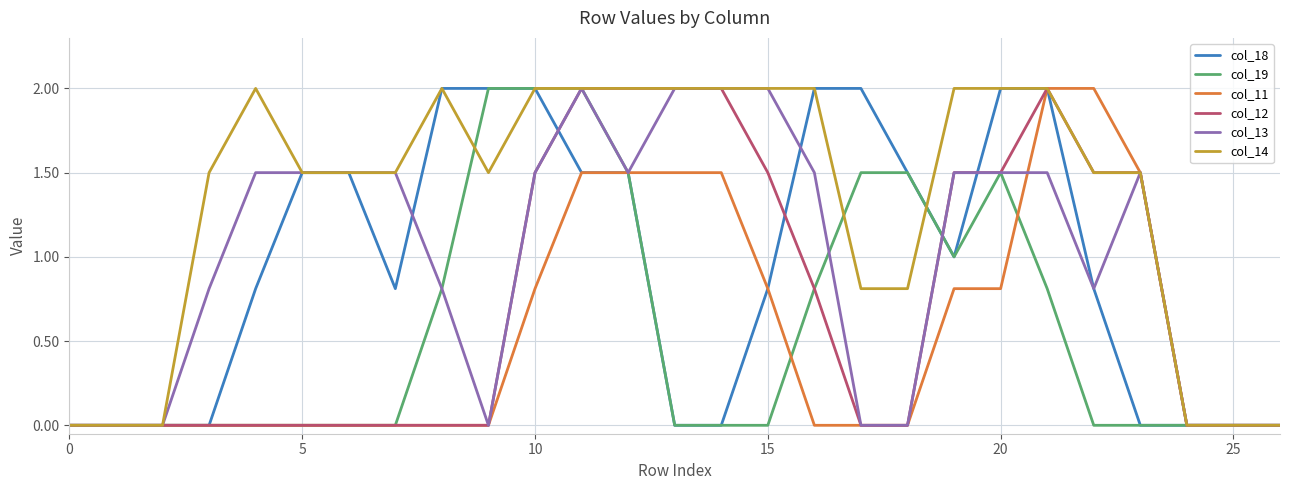

What is the maximum value shown in the chart?

2.0